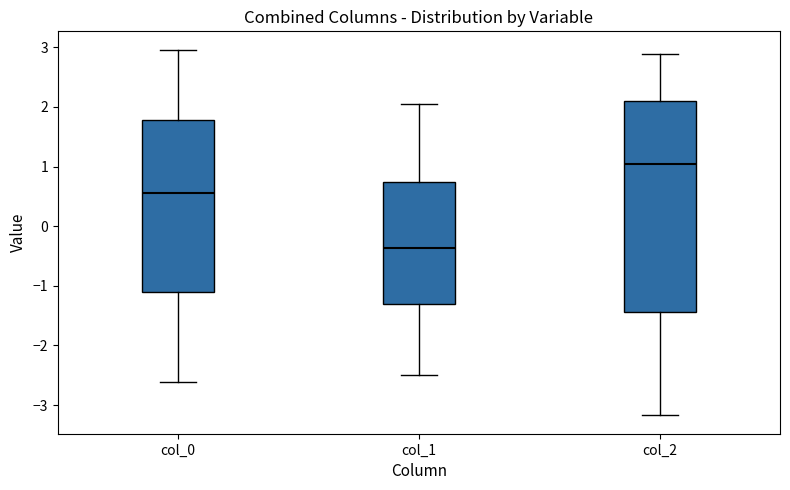

Which box has the lowest median line?

col_1